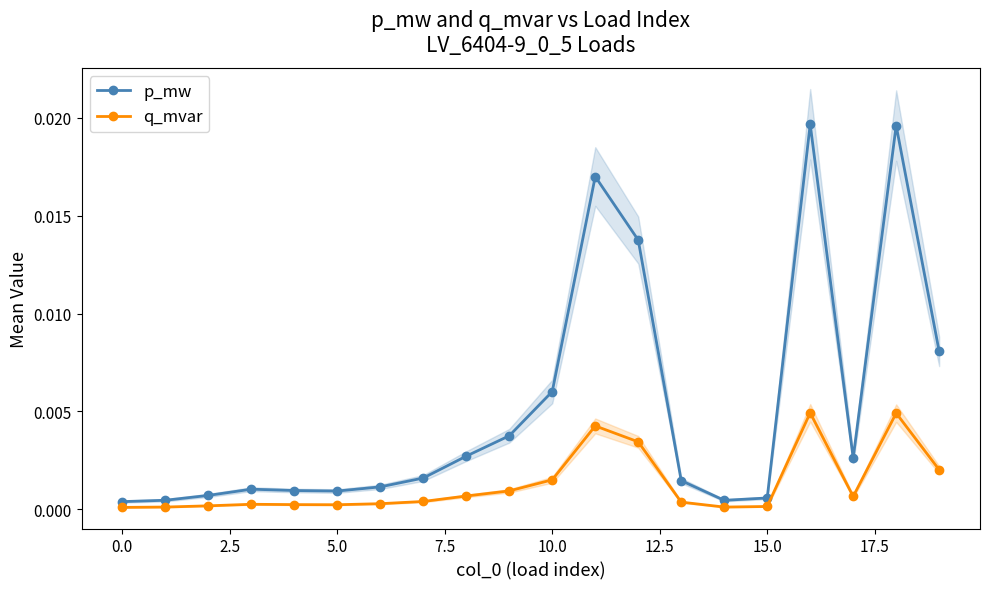

How many data points does each series have?

20